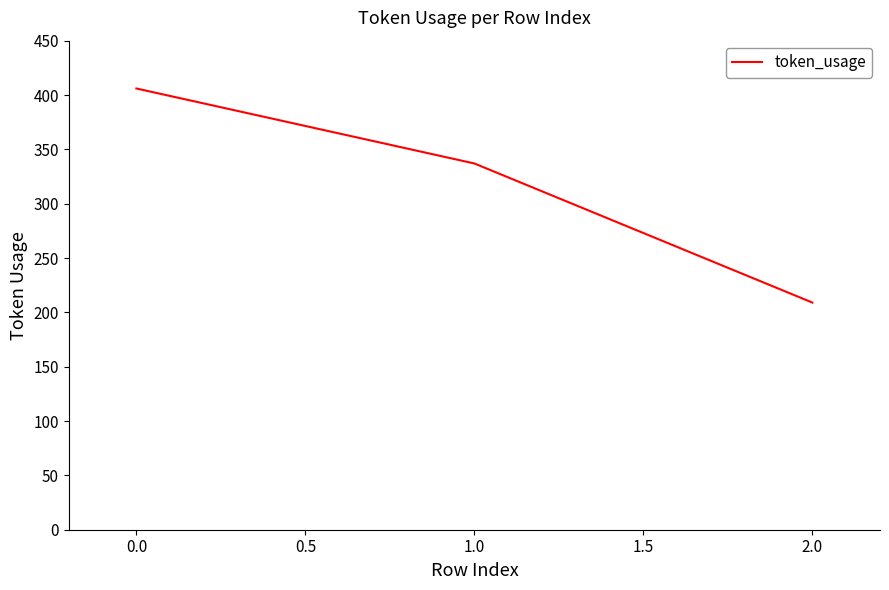

What is the difference between the second highest and minimum values?

128